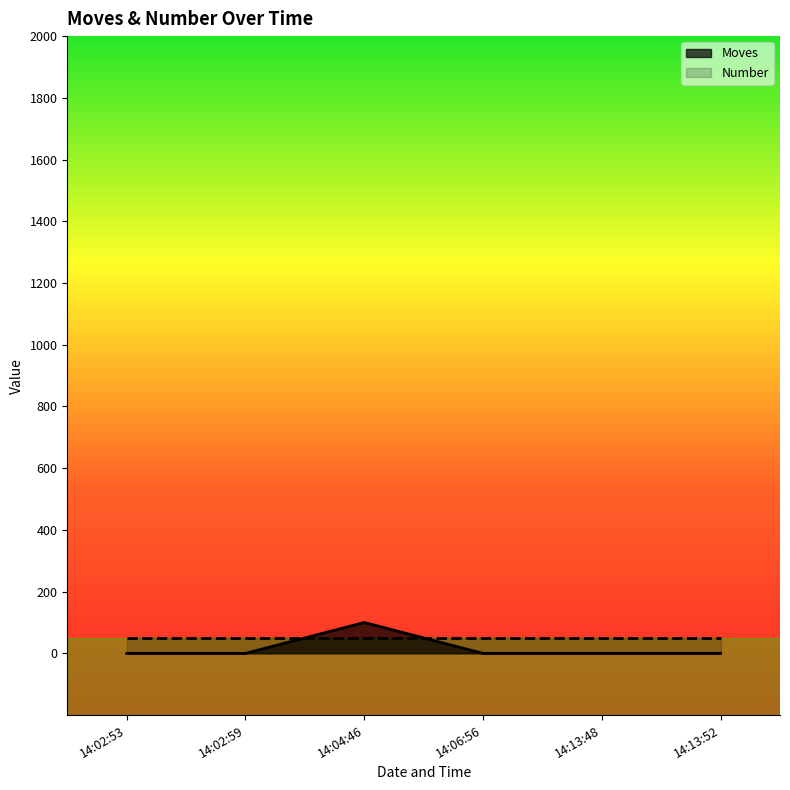

How many data points are above 0?

1